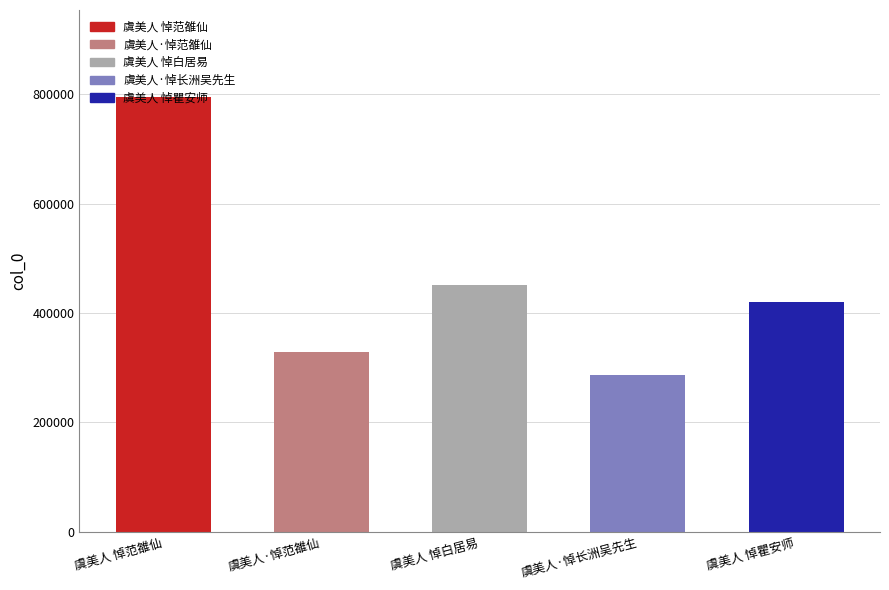

What is the smallest value displayed?

286708